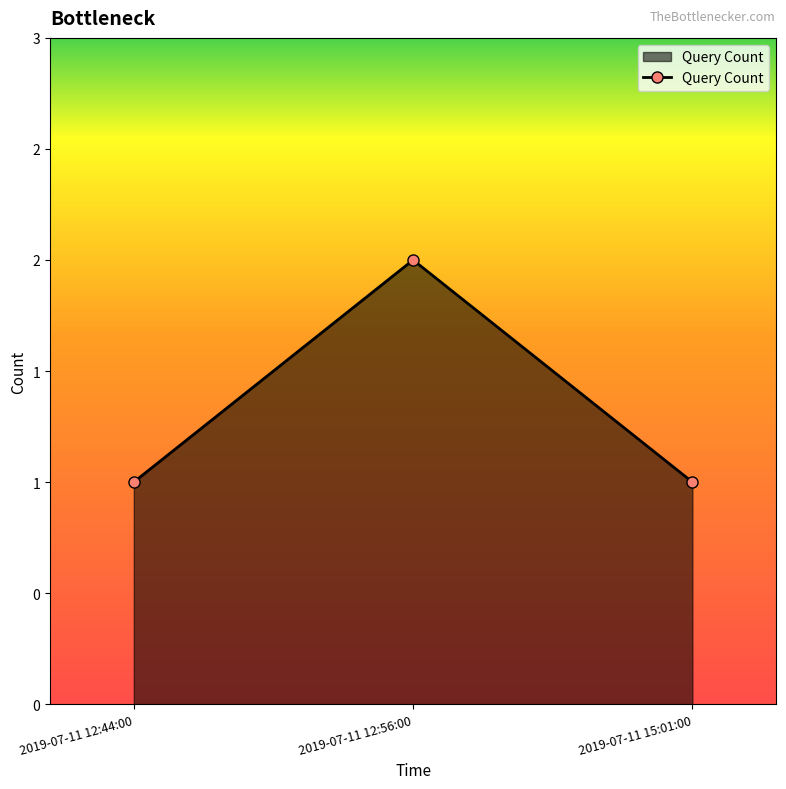

Rank the categories by value from highest to lowest.

2019-07-11 12:56:00, 2019-07-11 12:44:00, 2019-07-11 15:01:00